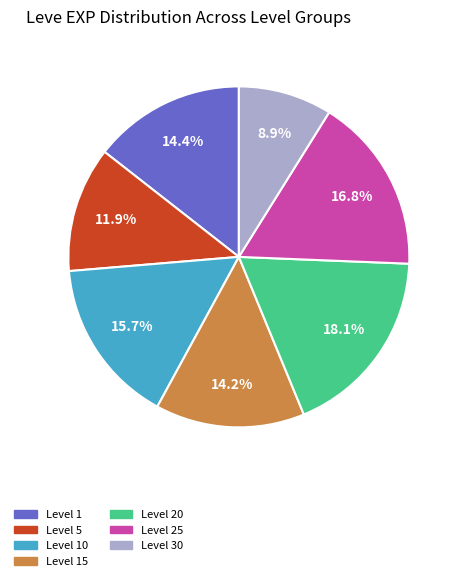

Does any single category account for the majority?

No